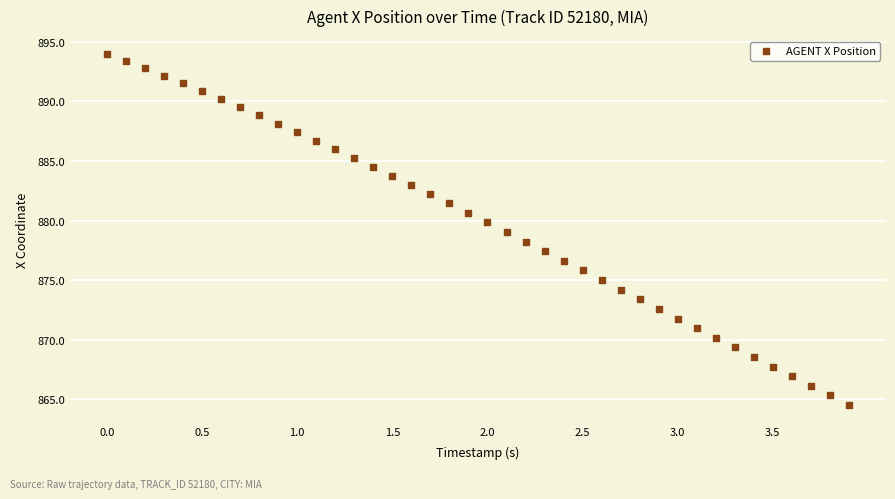

What is the range of X values (max minus min)?

3.9